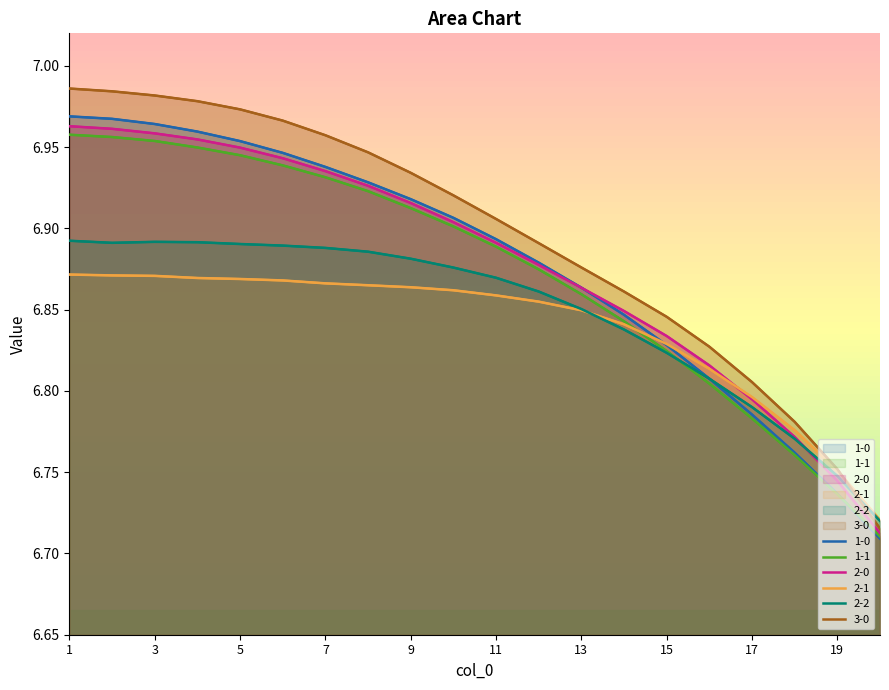

What is the average value of the 2-0 series?

6.9